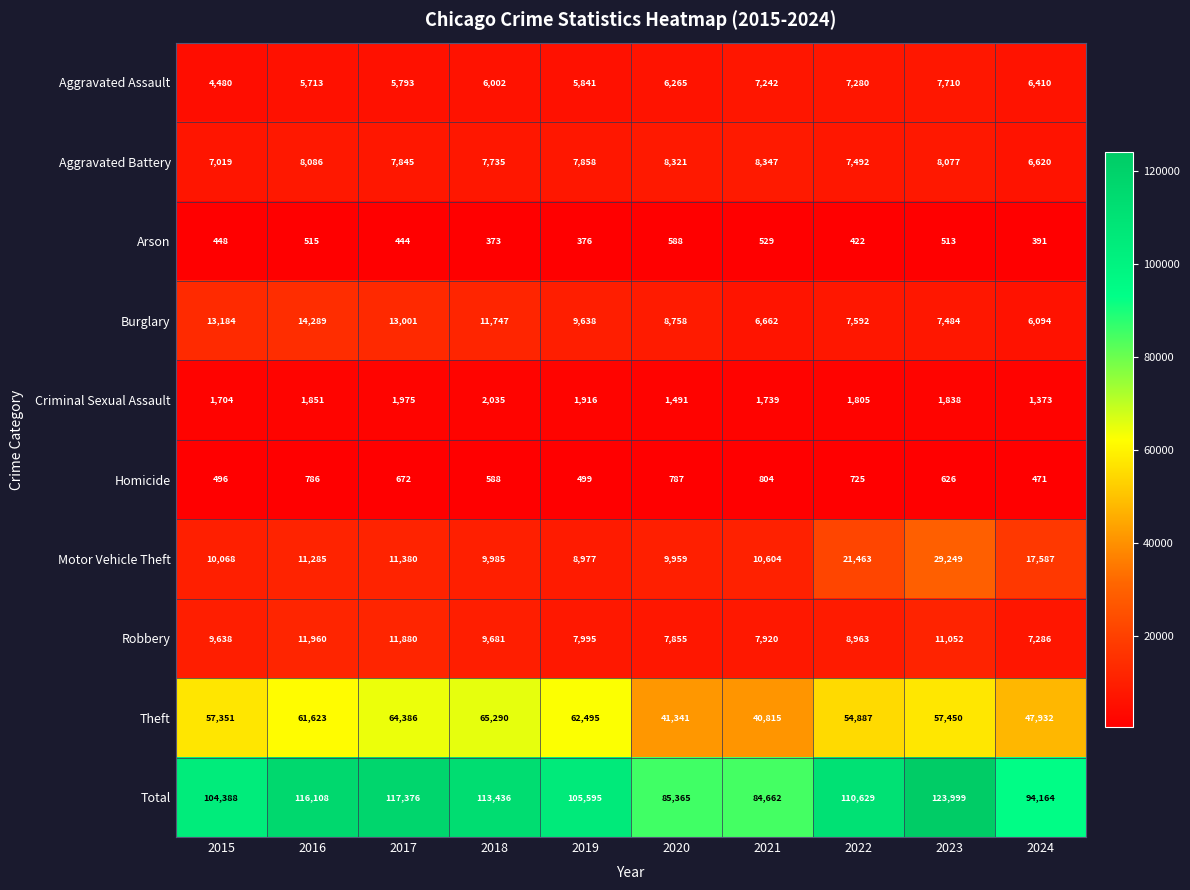

What is the greatest value displayed?

123999